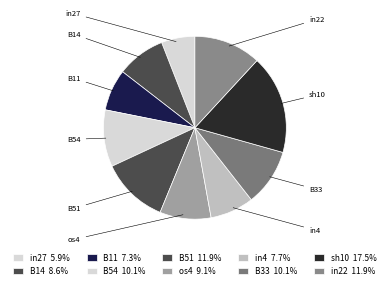

The in22 slice represents 1% of the pie. True or false?

False